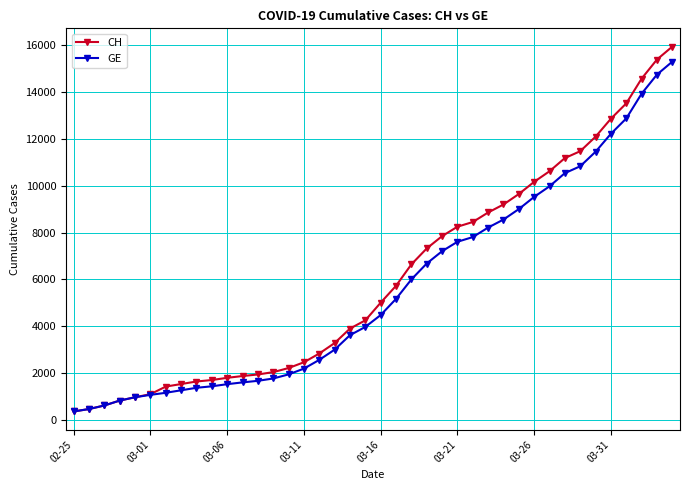

What is the maximum value for CH?

15926